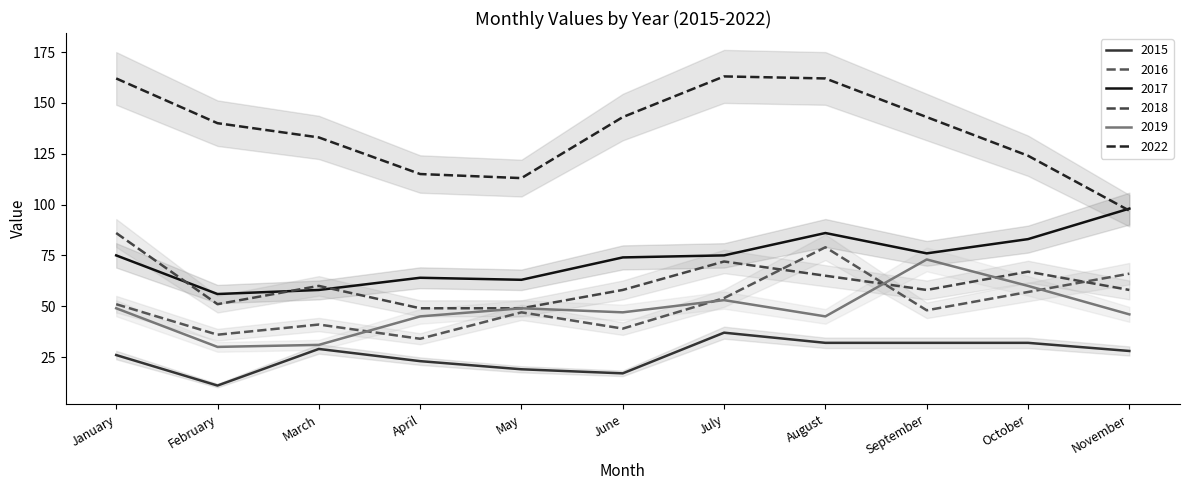

What is the value of the 2018 point at the 2nd from the left?

51